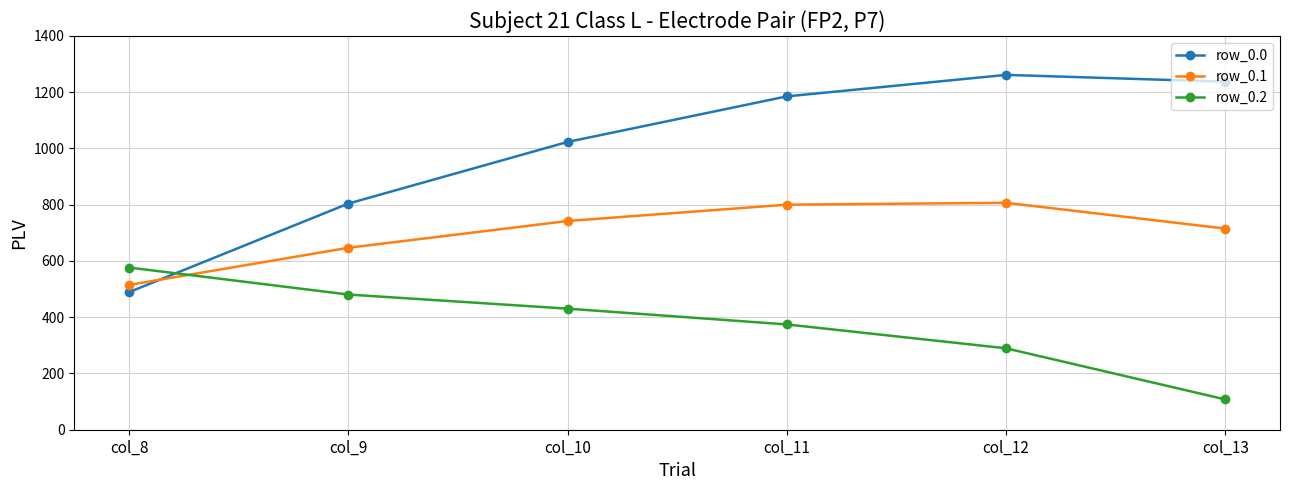

What is the maximum value for row_0.1?

806.9